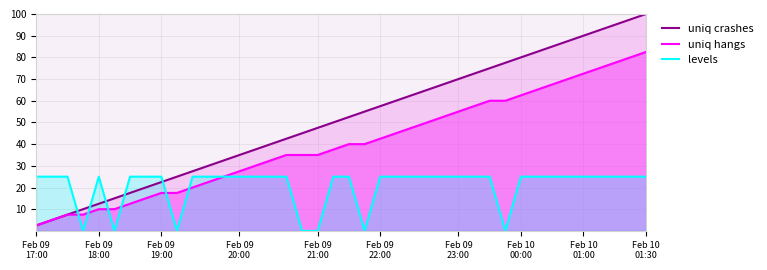

What is the sum of all uniq crashes values?

2050.0